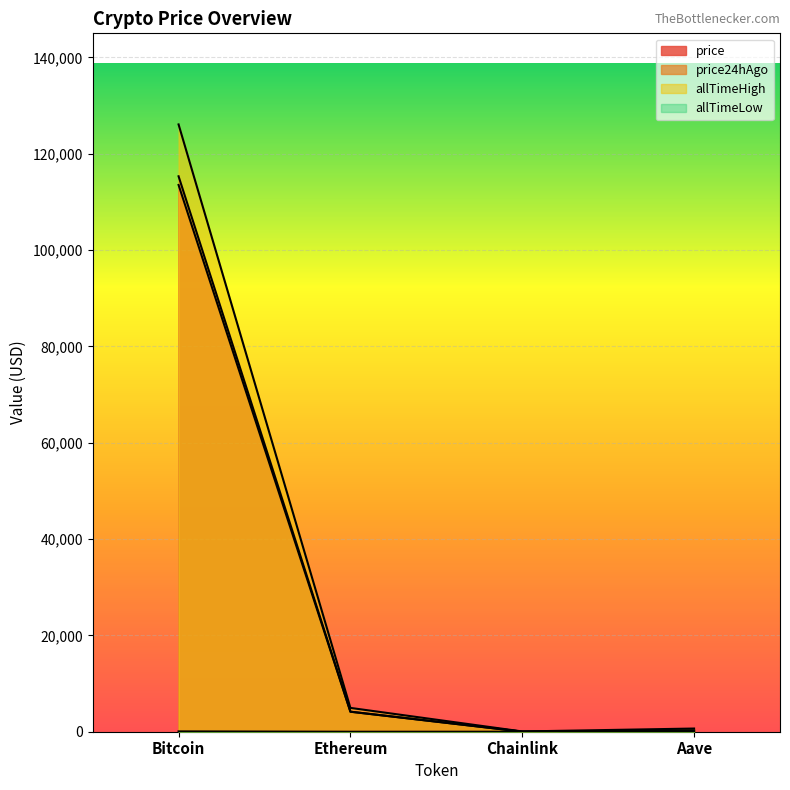

At Bitcoin, list the series in order from smallest to largest.

allTimeLow, price, price24hAgo, allTimeHigh